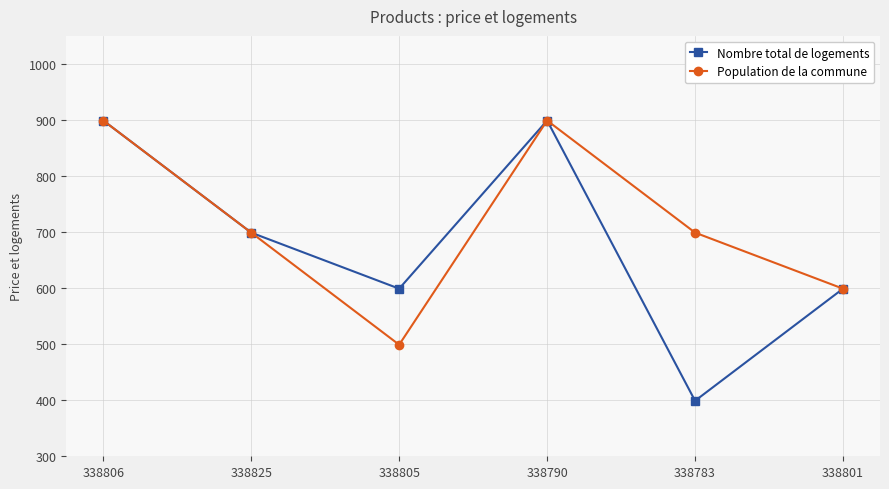

What is the difference between the maximum and minimum values in the Nombre total de logements series?

500